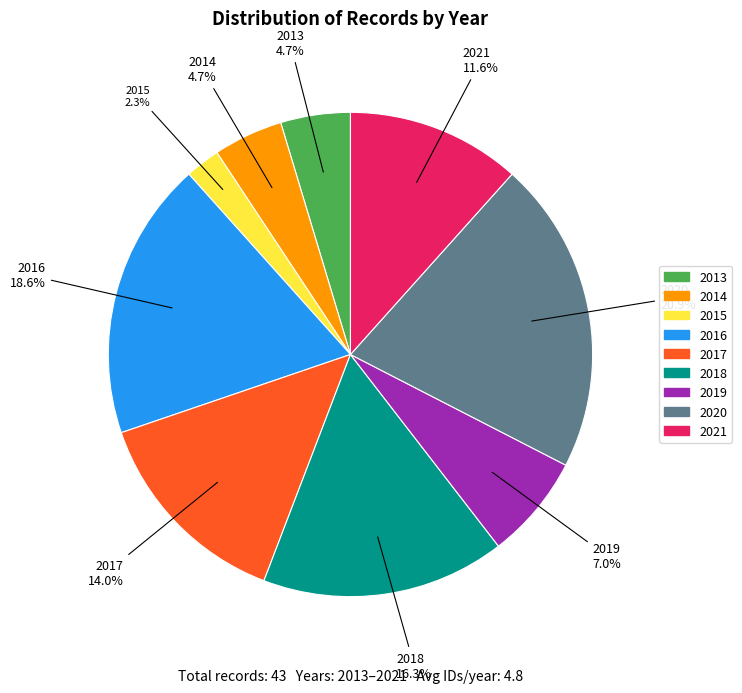

Combined, what portion of the pie is 2017 and 2021?

25.6%